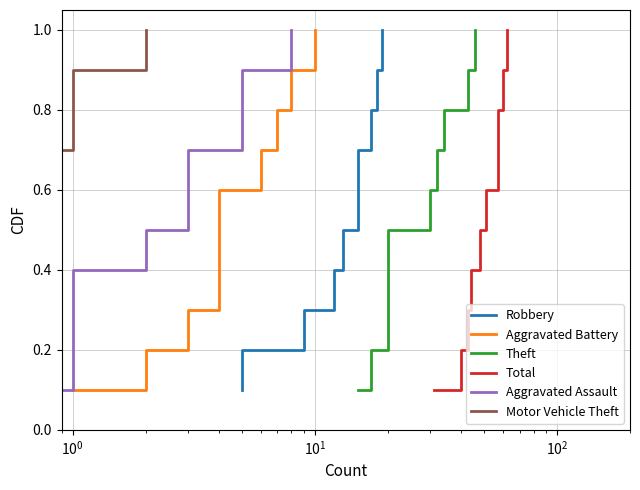

True or false: Robbery has more than 2 interior local peaks.

False